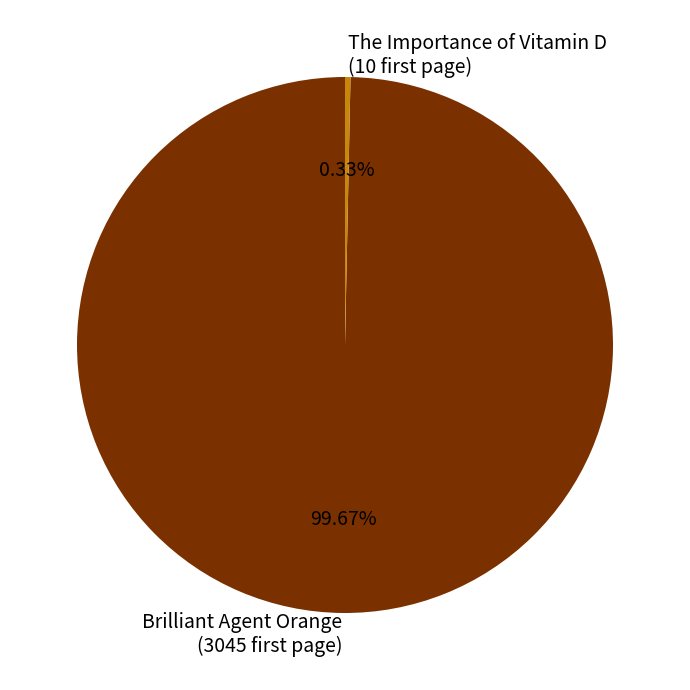

Which category accounts for the majority?

Brilliant Agent Orange